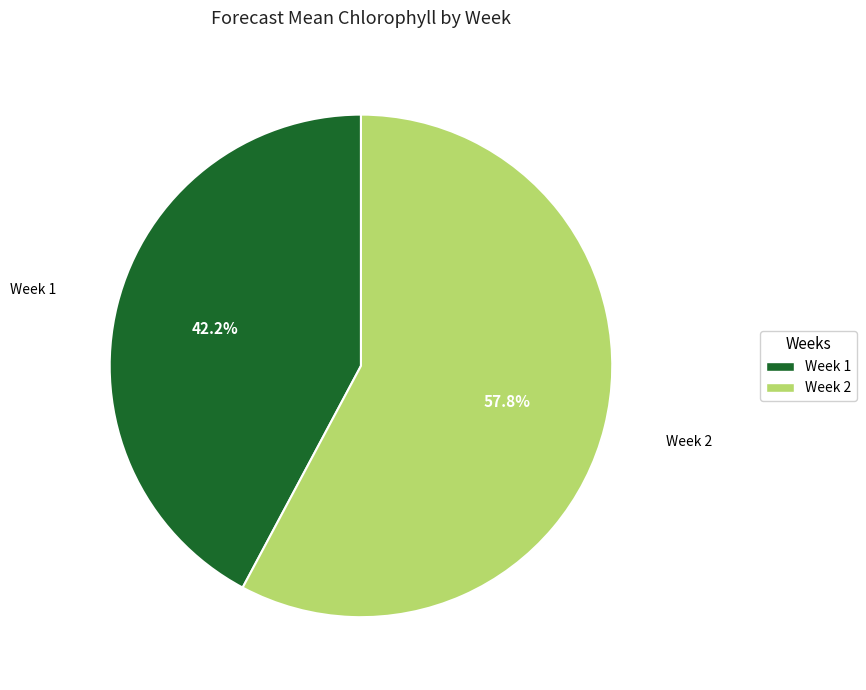

Which category has the biggest portion of the pie?

Week 2